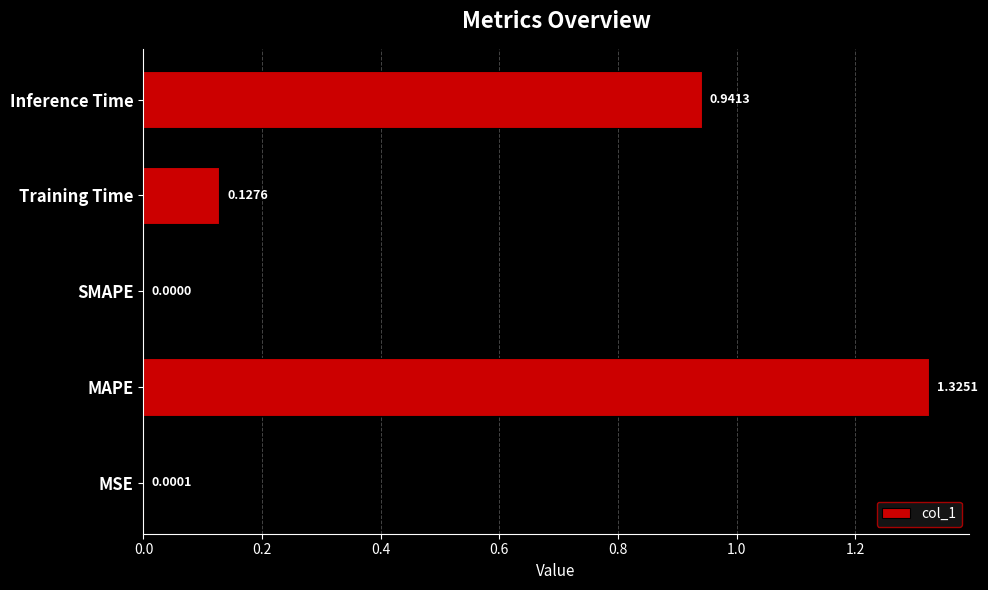

Where is the data nearest to the value 0?

SMAPE